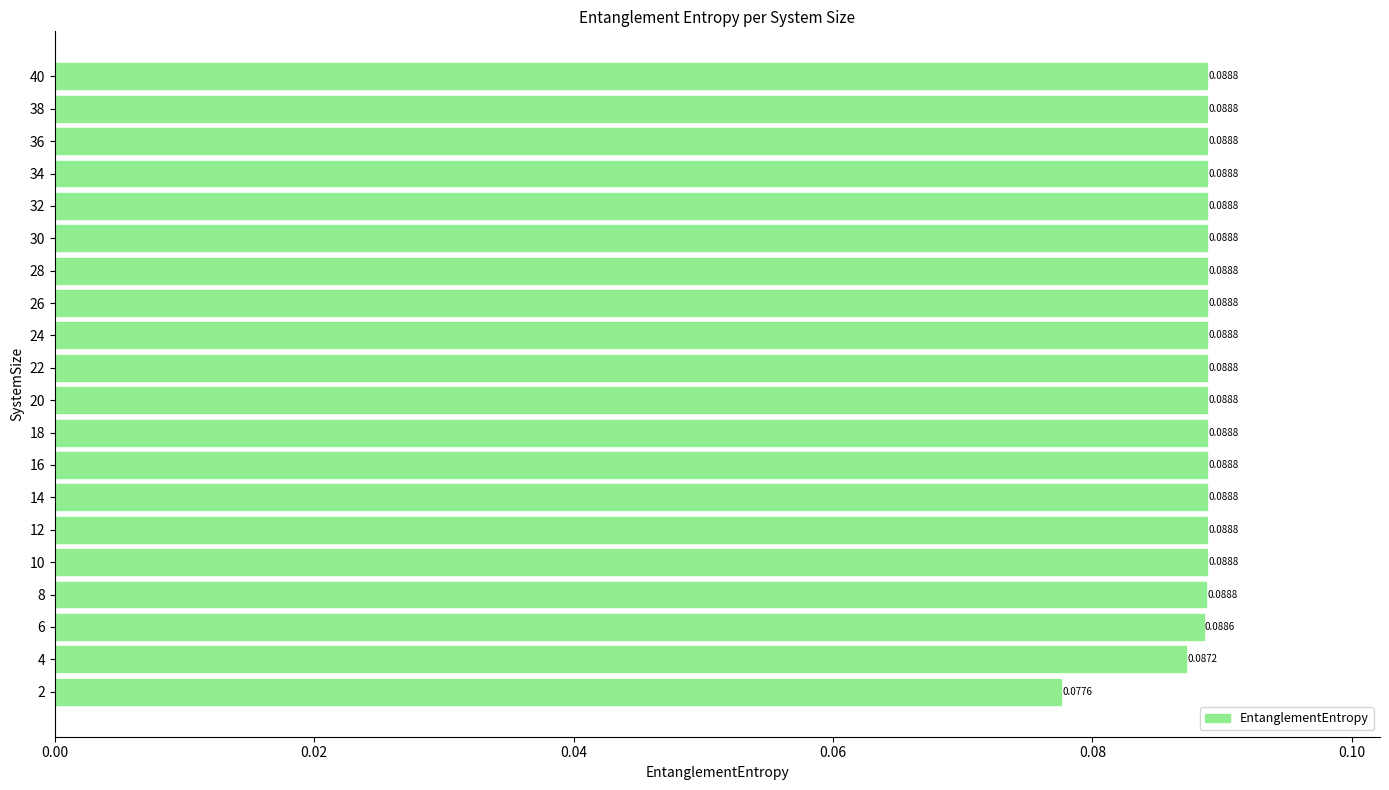

What is the sum of all values?

1.8